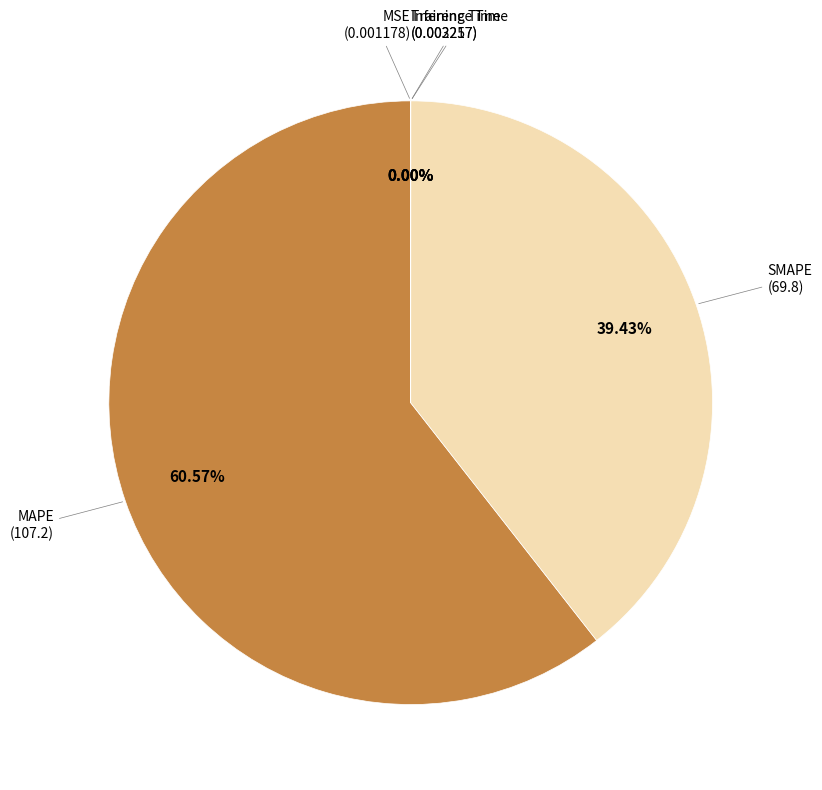

Which slice is the largest?

MAPE